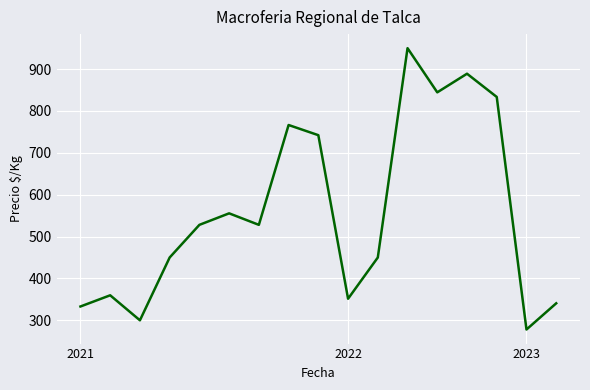

What is the smallest value displayed?

278.0